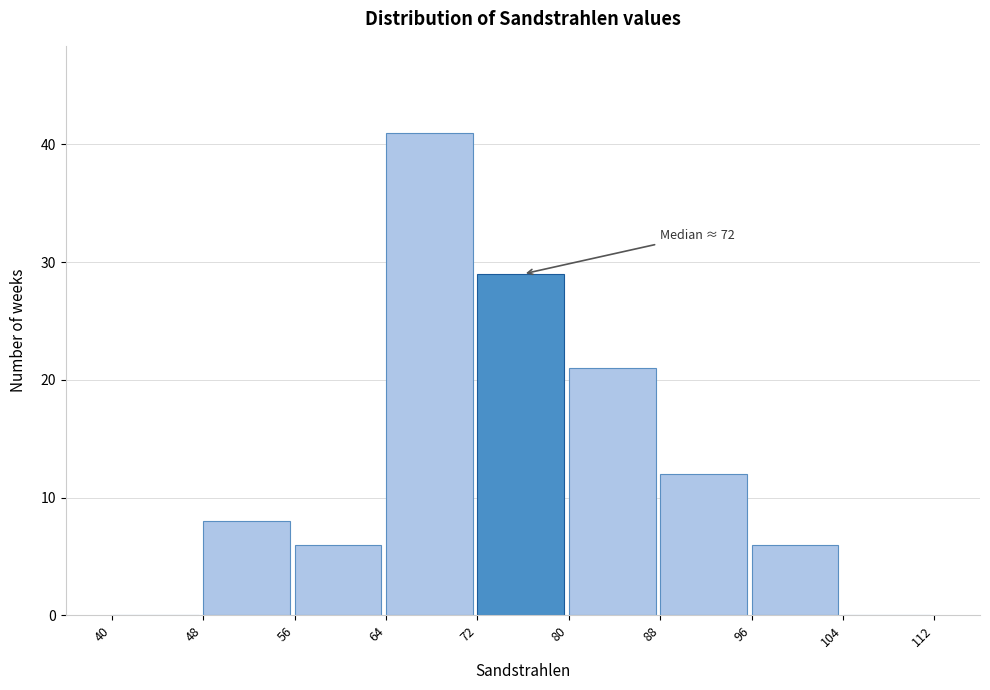

Which range on the x-axis has the tallest bar?

64 to 72